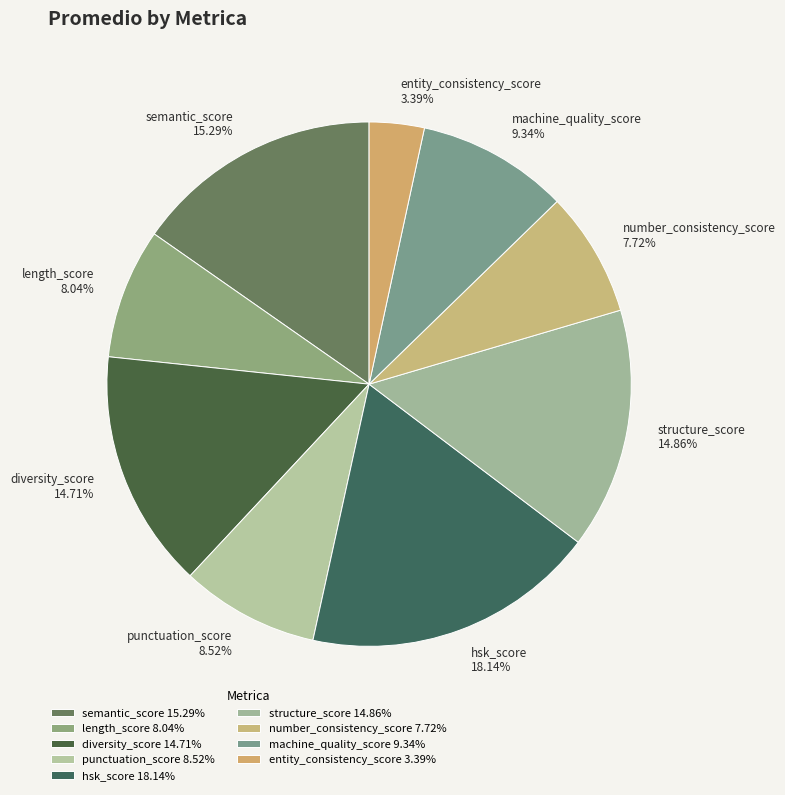

Between entity_consistency_score and hsk_score, which is larger?

hsk_score